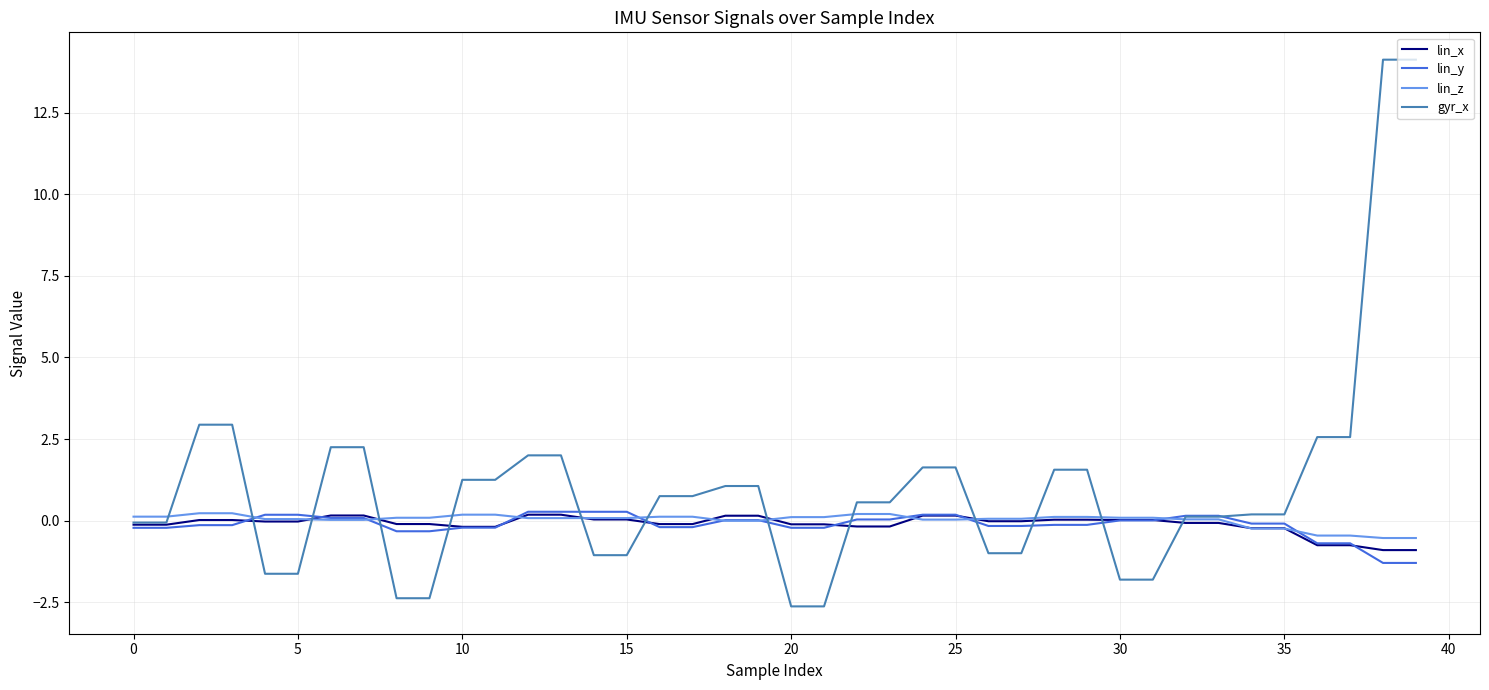

Which series has the largest total across all categories?

gyr_x